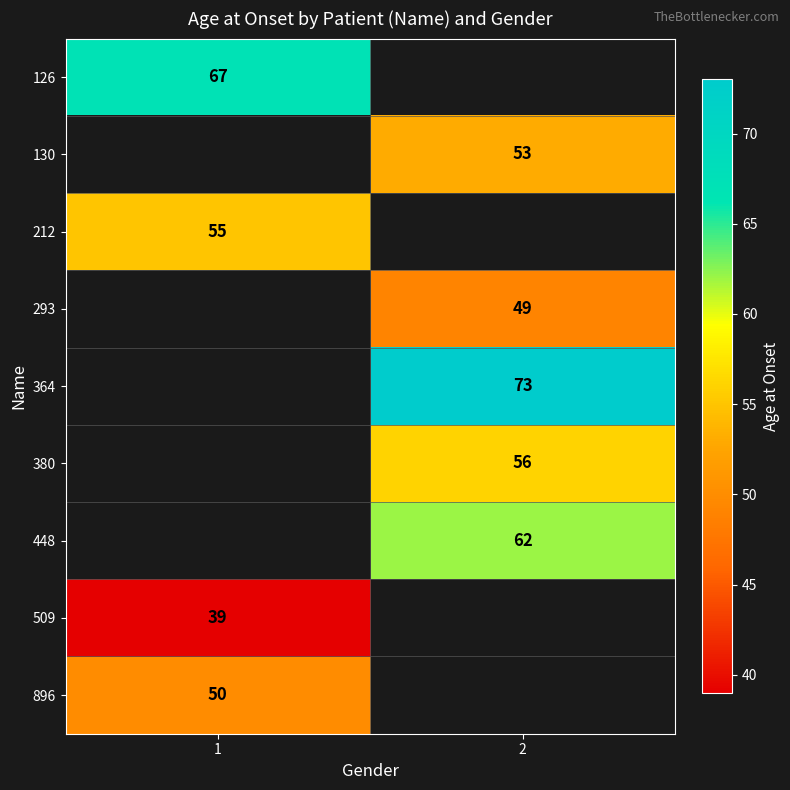

Is it true that 293 equals 26.1 at 2?

False